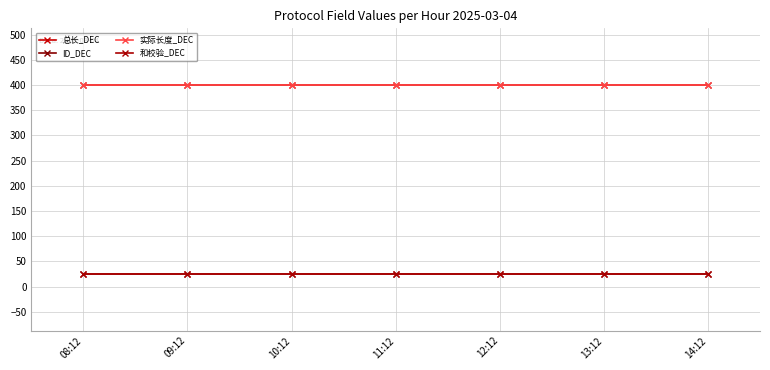

True or false: 和校验_DEC has more than 1 interior local peaks.

False